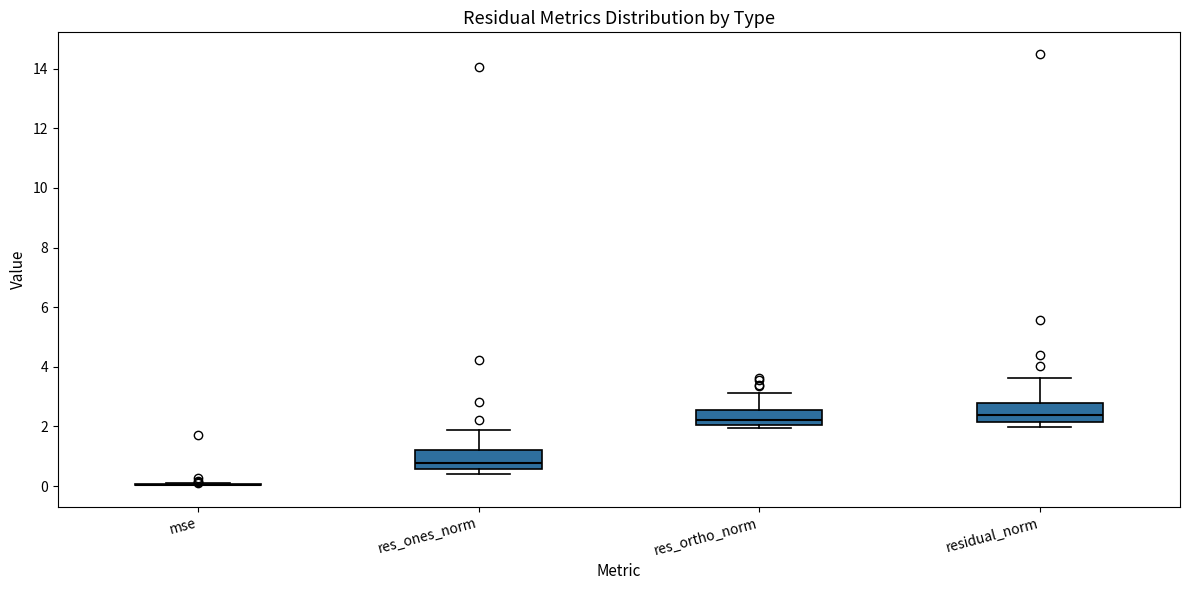

Reading left to right, transcribe this box plot: for each box, give where its median line is, the range the box spans, and where its two whiskers end, as read against the y-axis. The values are not printed on the chart, so give them approximately, as read against the axis.

mse: box collapsed to a line at 0.0, whiskers 0.0 to 0.2
res_ones_norm: median 0.8, box 0.6 to 1.2, whiskers 0.4 to 1.8
res_ortho_norm: median 2.2, box 2.0 to 2.6, whiskers 2.0 (just below the box's lower edge) to 3.2
residual_norm: median 2.4, box 2.2 to 2.8, whiskers 2.0 to 3.6